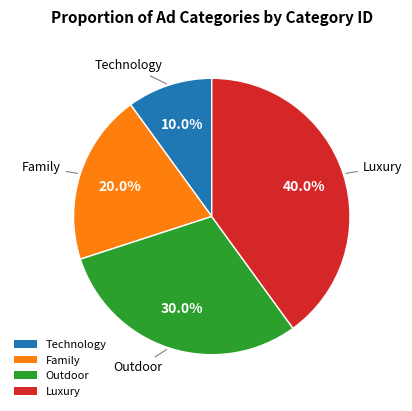

Count the number of slices in the pie.

4